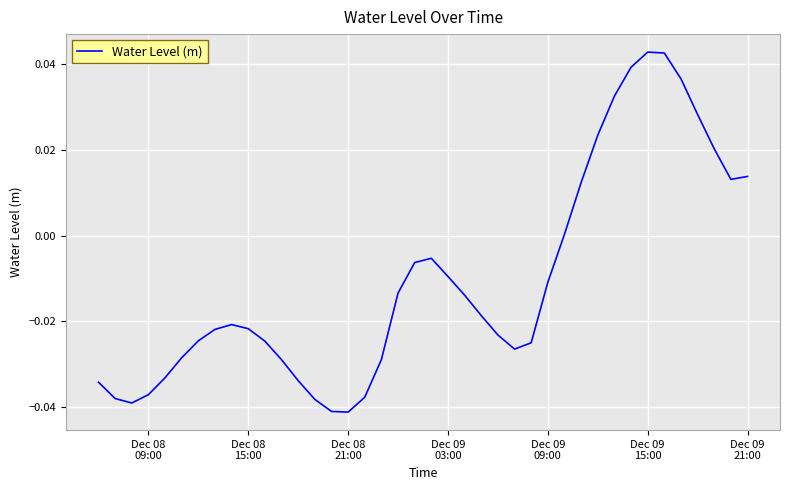

Does the chart have visible grid lines?

Yes